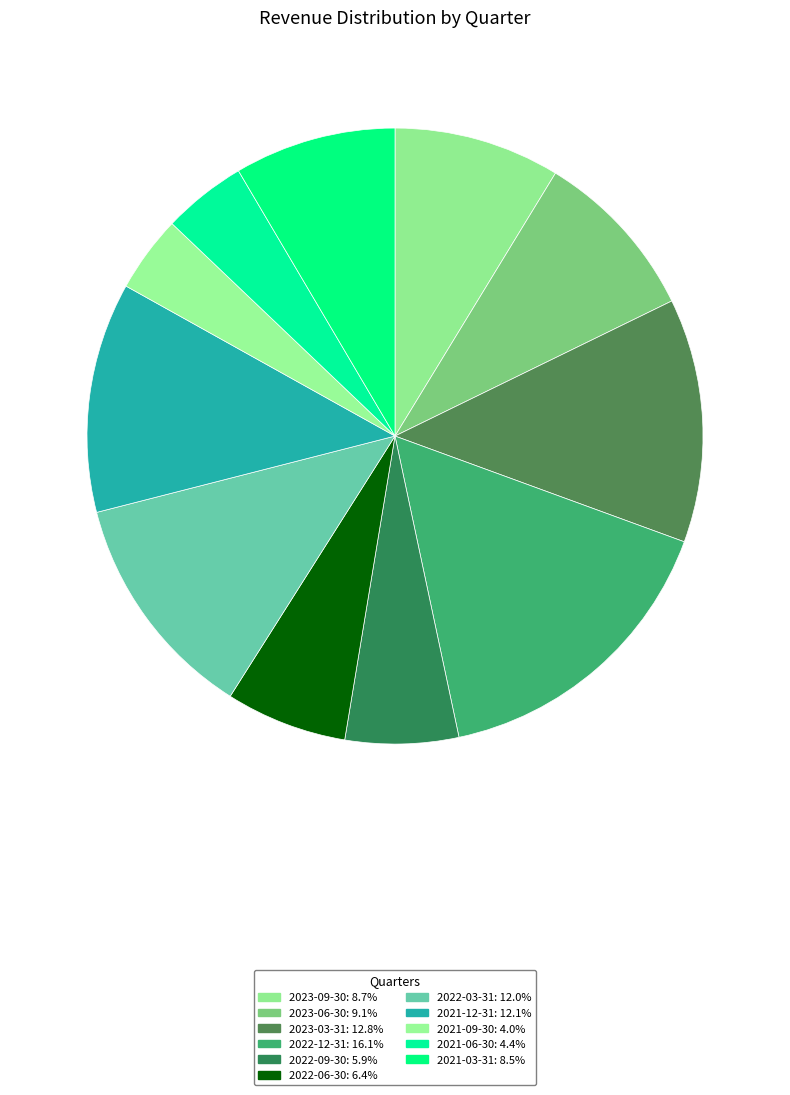

How many slices are in this pie chart?

11